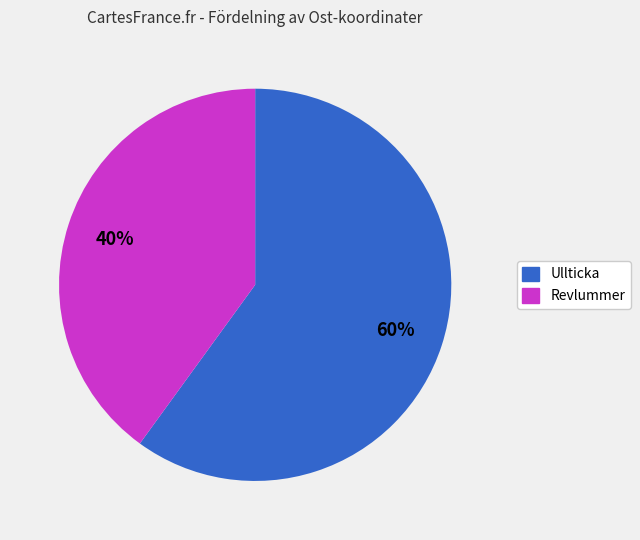

Is there a majority slice in this chart?

Yes